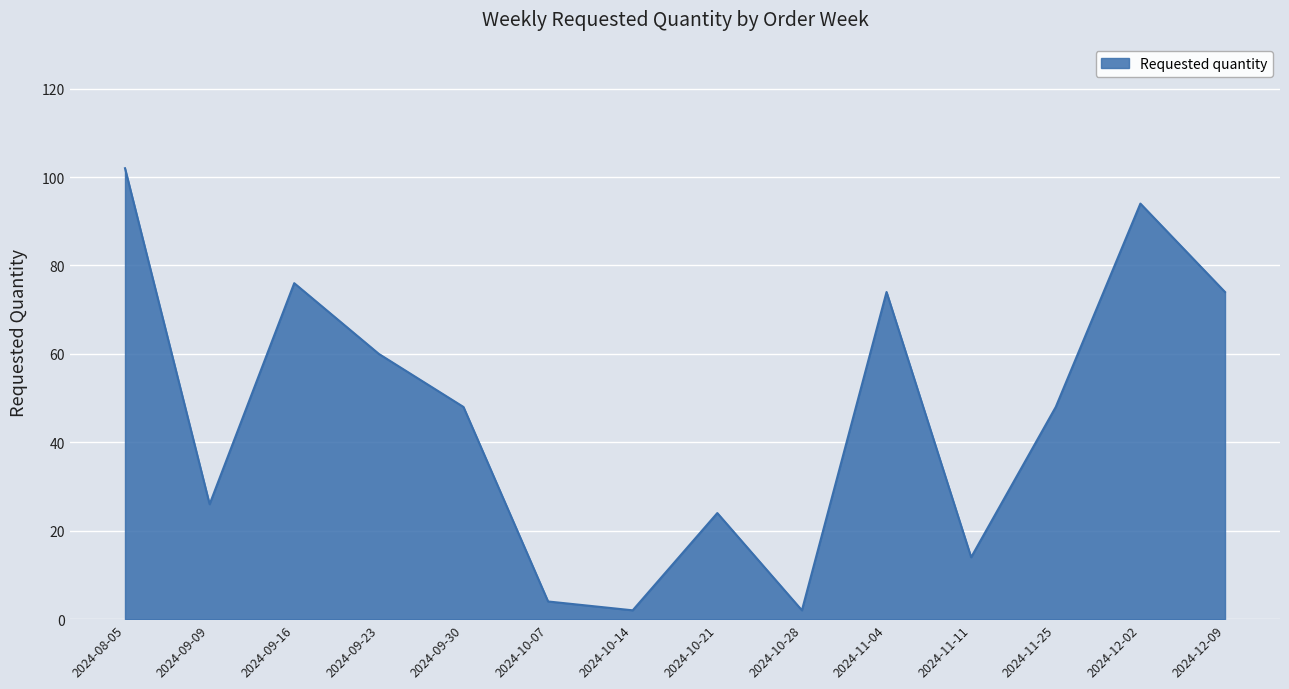

How many interior local peaks (higher than both neighbors) does the data have?

4